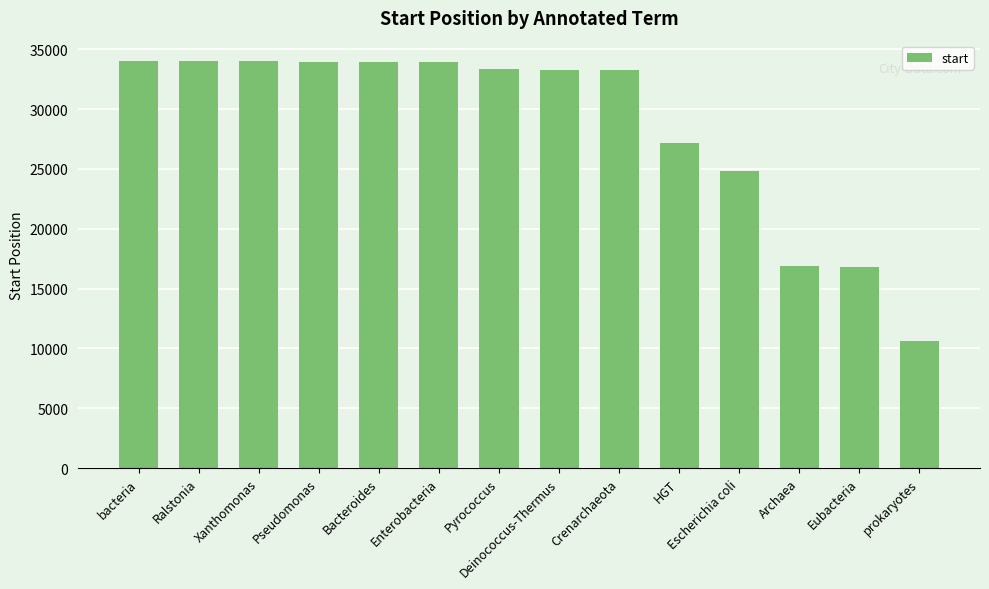

What is the difference between the values at Pseudomonas and Bacteroides?

34